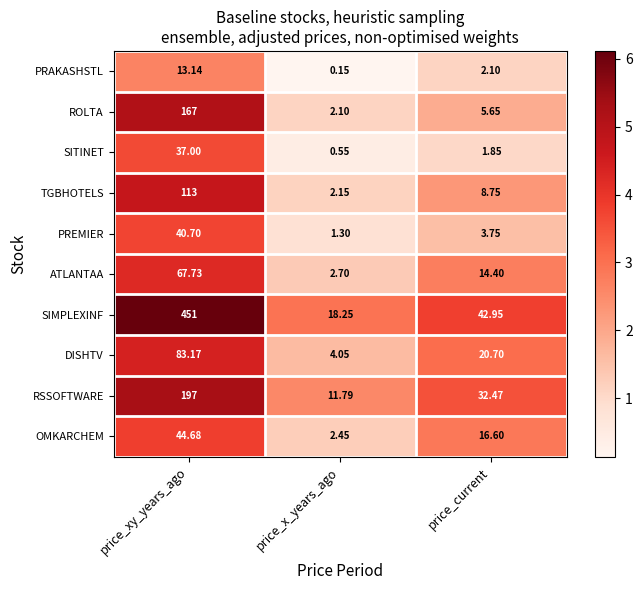

Which series changed the most between price_xy_years_ago and price_x_years_ago?

SIMPLEXINF